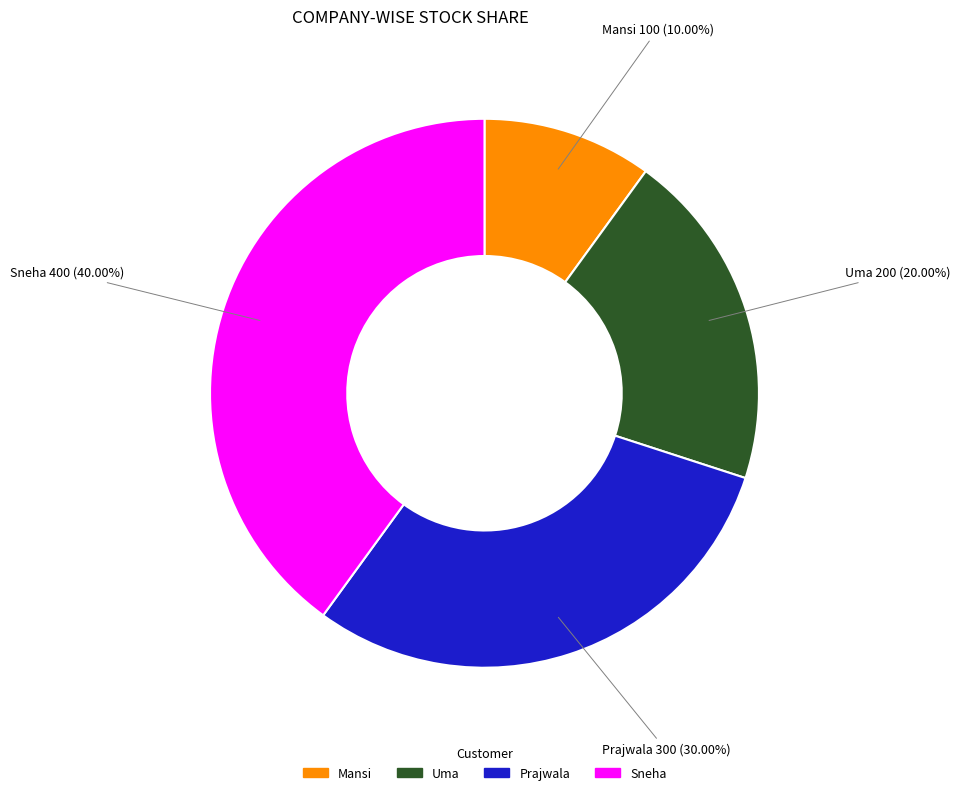

To the nearest percent, what percentage of the pie is Prajwala?

30%